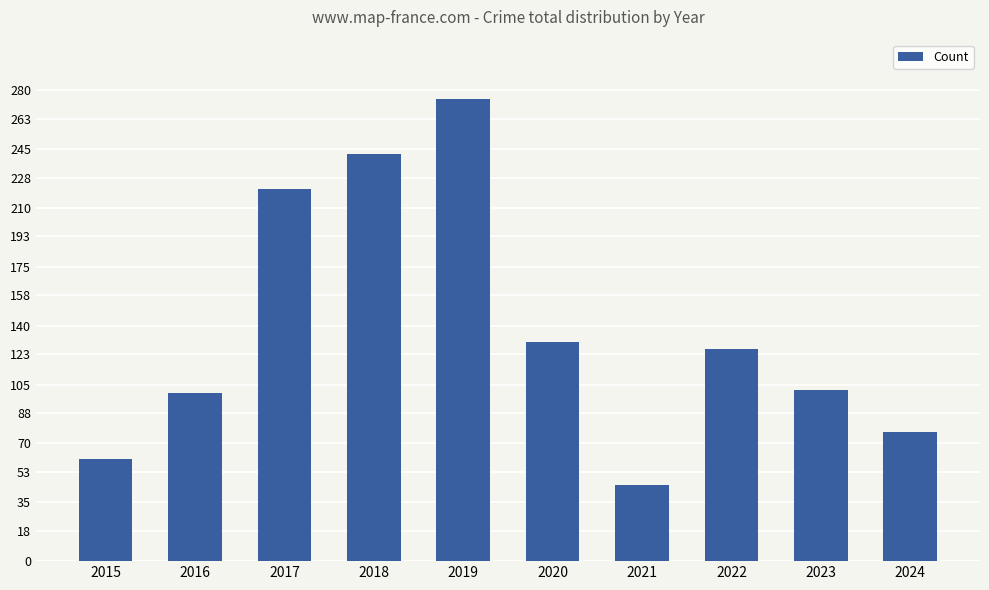

Is it true that the value at 2024 is 77?

True